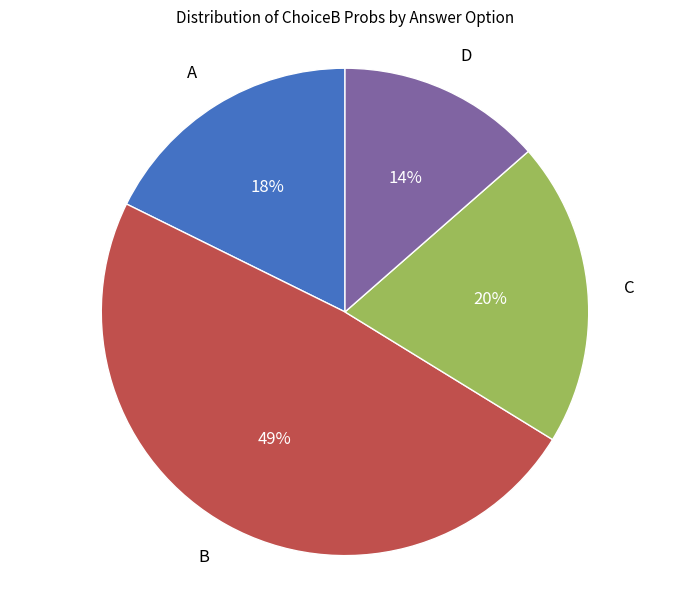

The B slice represents 4% of the pie. True or false?

False